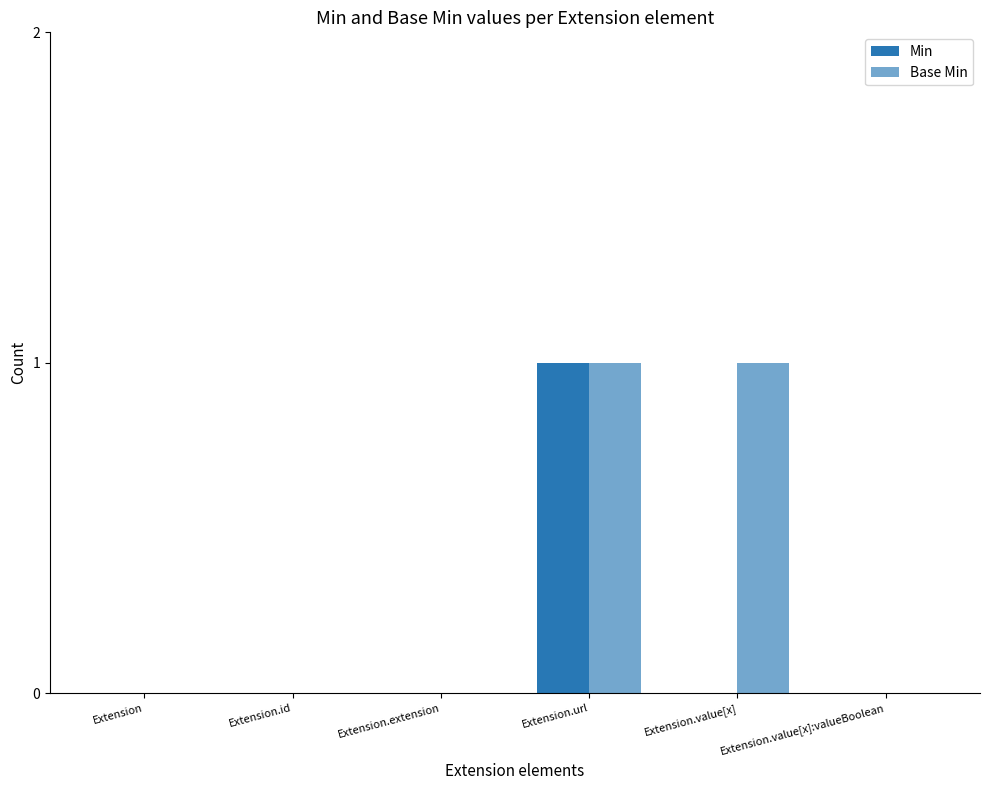

True or false: Min has a value of 0 at Extension.

False